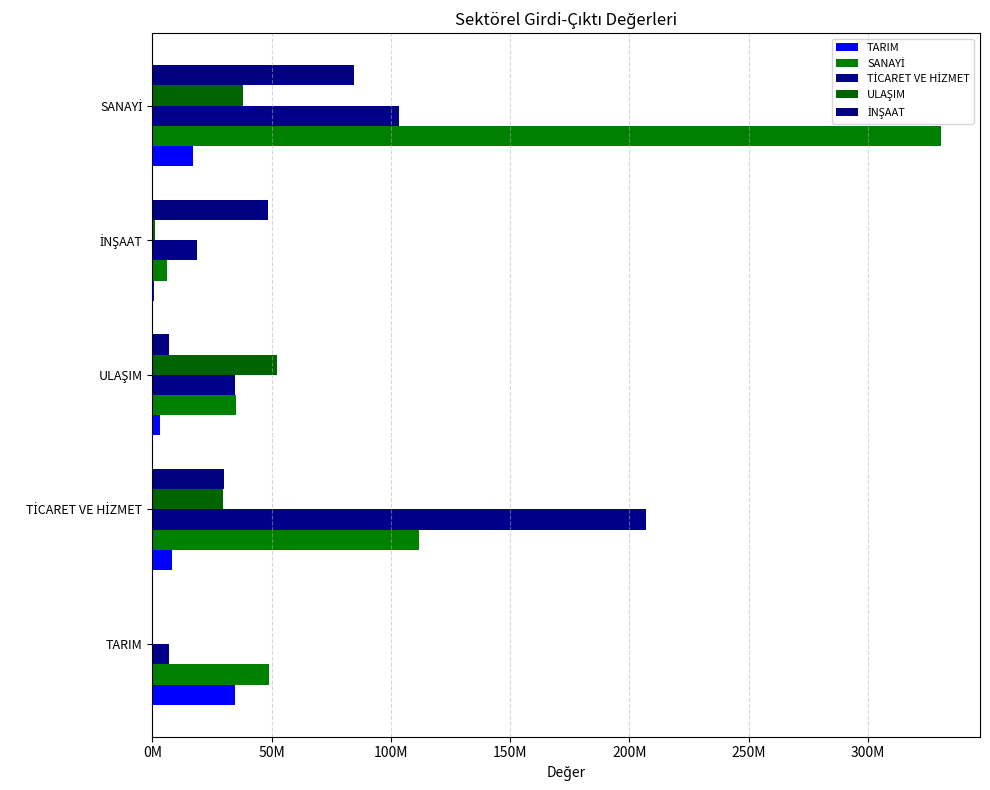

How many categories are shown in the chart?

5